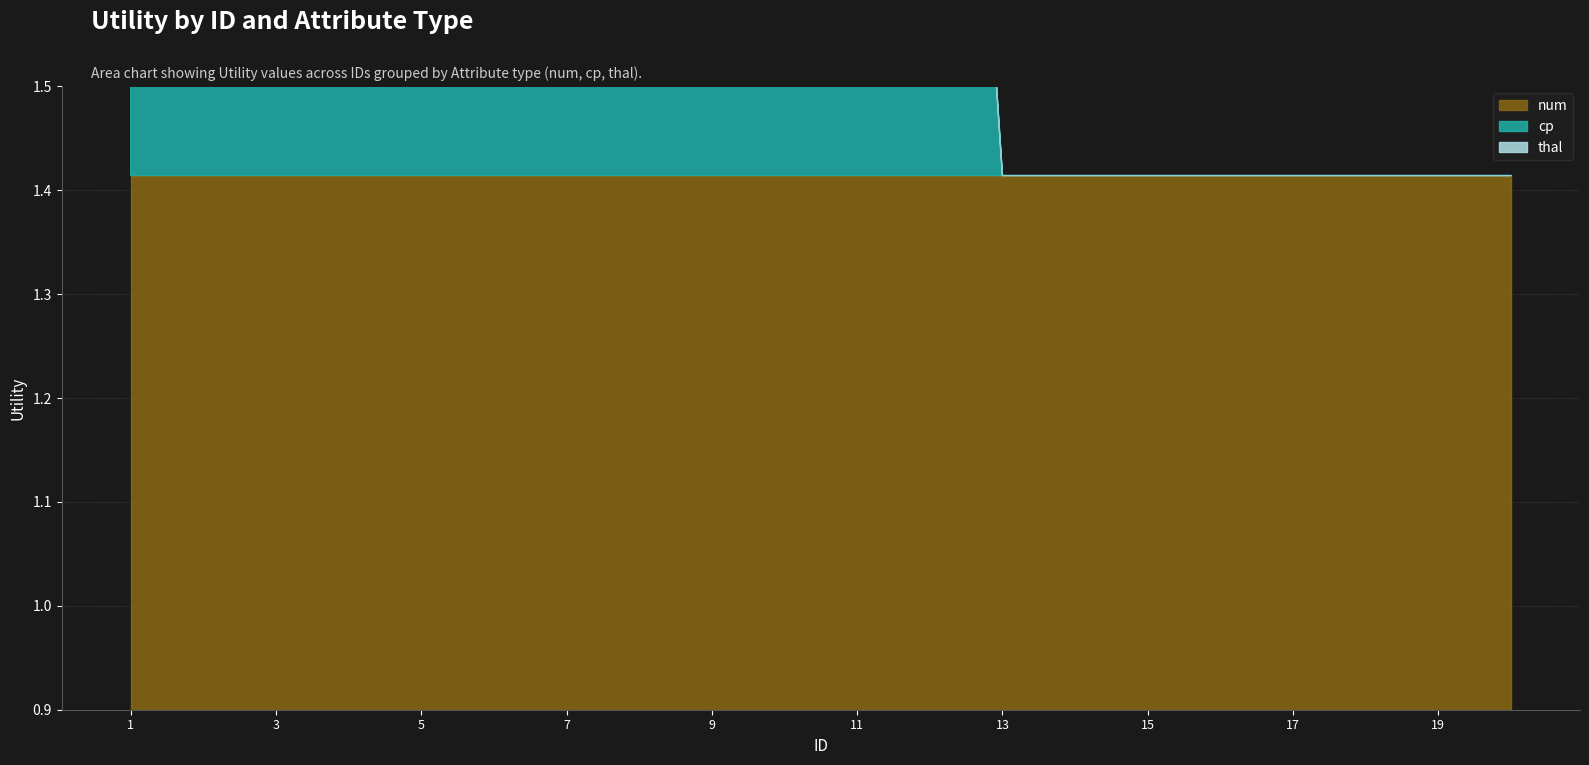

True or false: num has more than 0 interior local peaks.

False